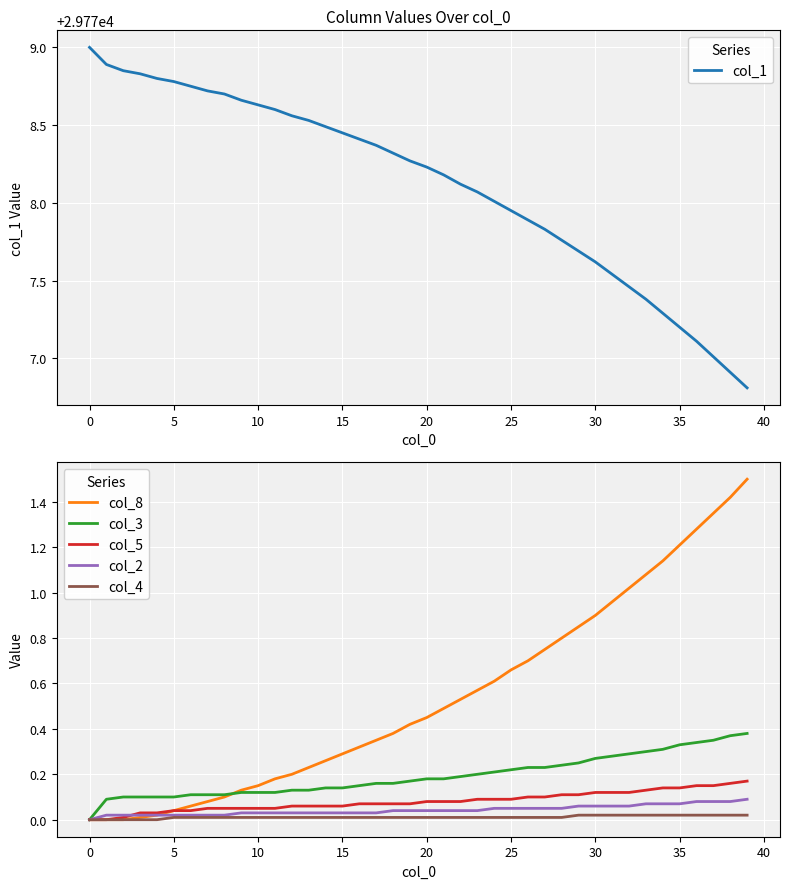

The col_3 series shows 0.5 at 35. True or false?

False